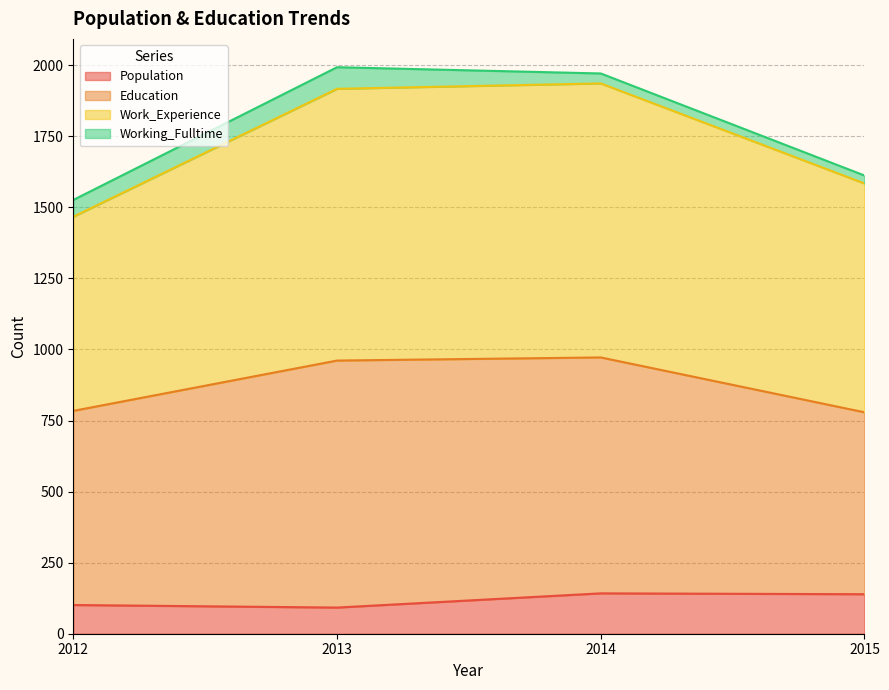

How many lines are shown in the chart?

4